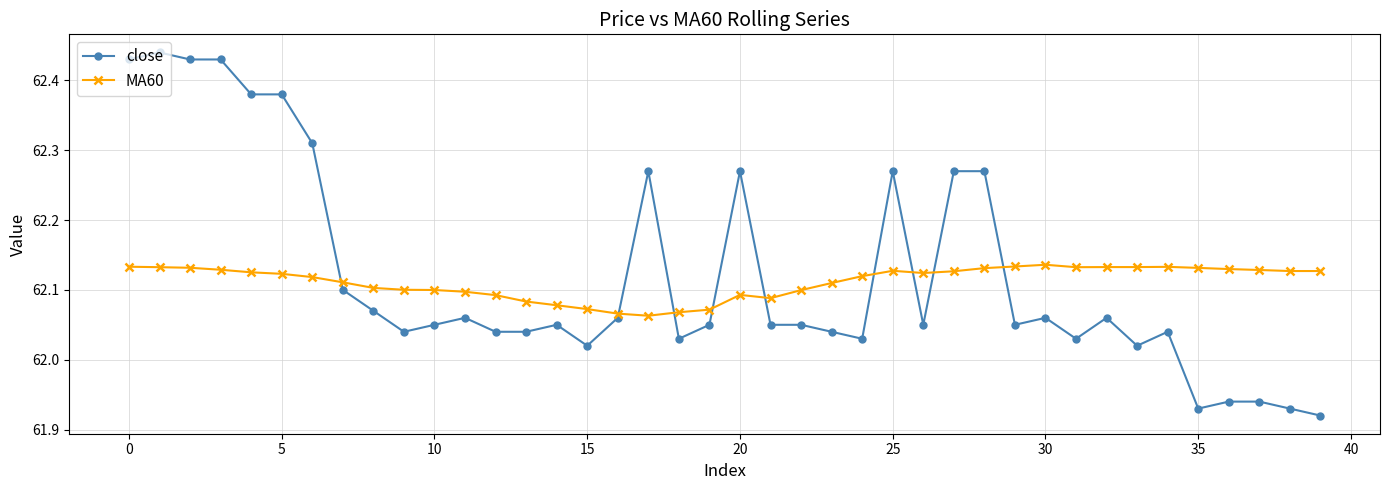

True or false: MA60 has more than 2 interior local peaks.

True